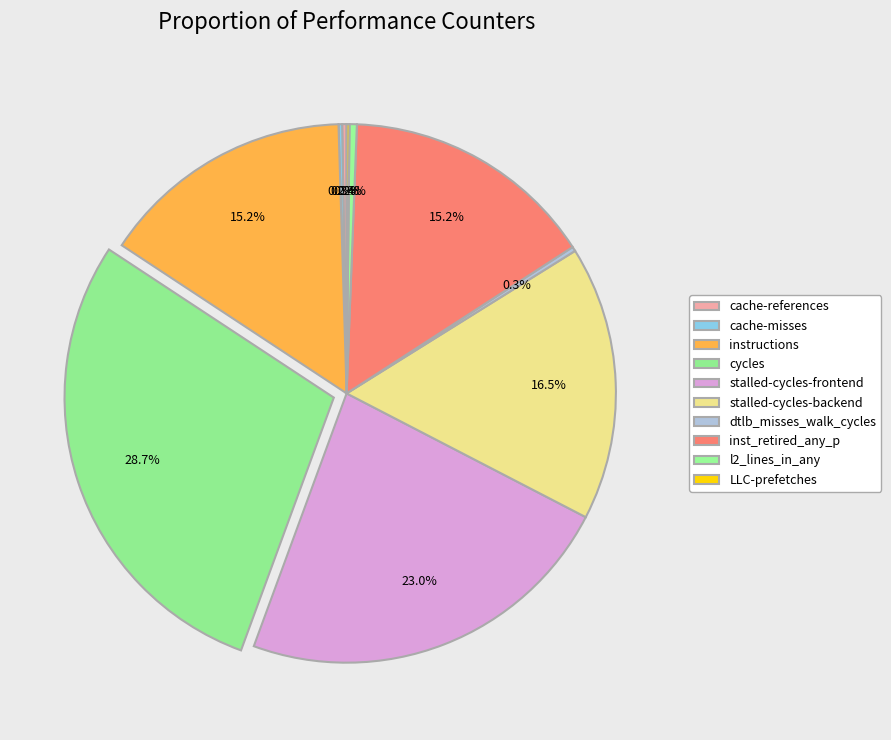

Which slice is the largest?

cycles